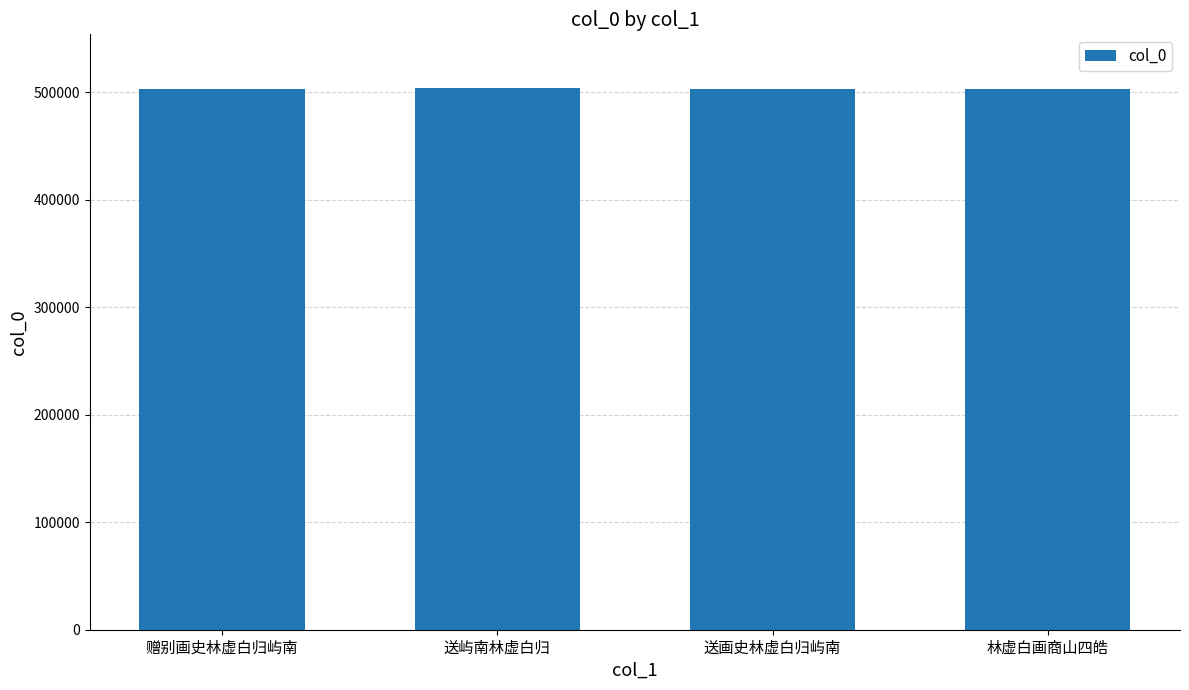

Where is the data nearest to the value 503411?

赠别画史林虚白归屿南